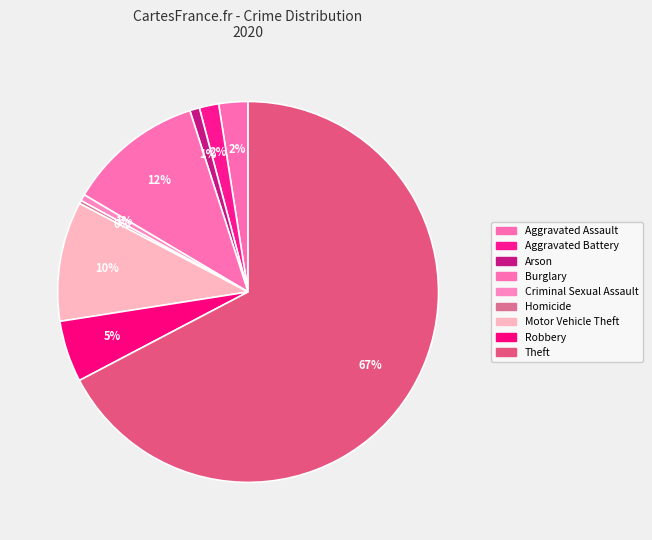

To the nearest percent, what portion does Criminal Sexual Assault represent?

1%